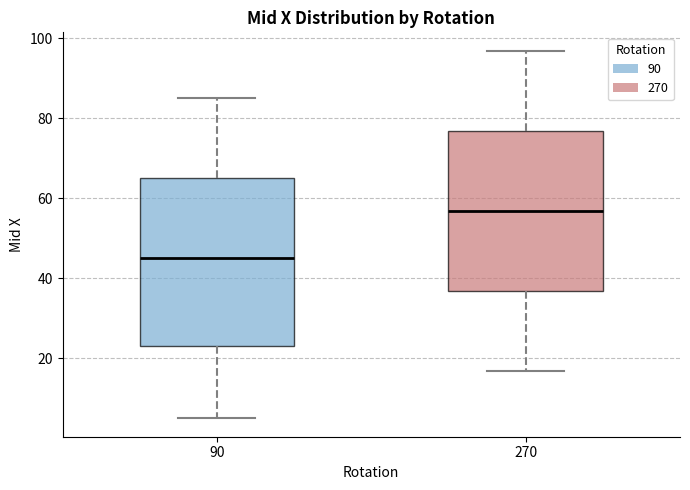

Where is the lower edge of the box at x = 270 on the y-axis? The values are not printed on the chart, so give them approximately, as read against the axis.

36